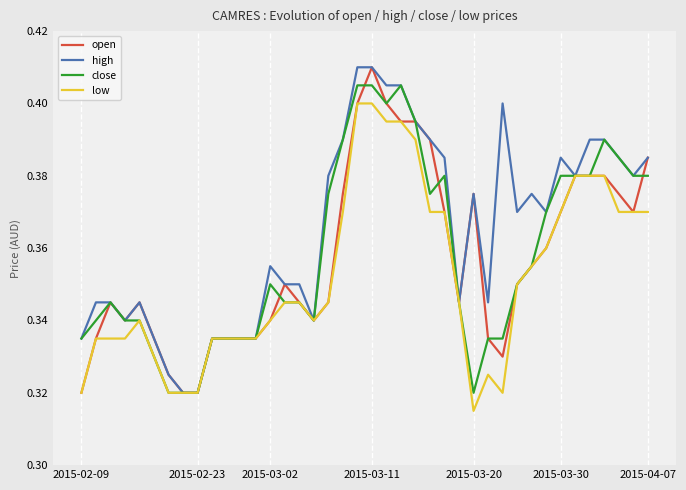

Which series has the largest total across all categories?

high